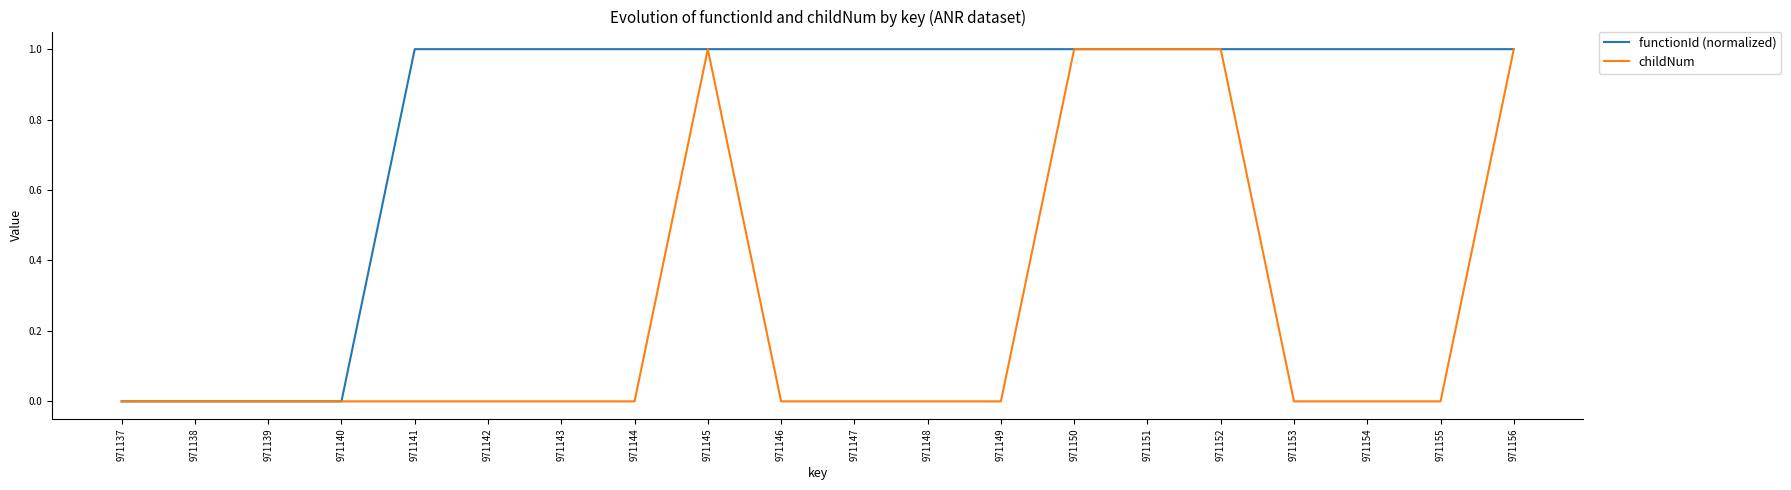

The value of functionId (normalized) at 971153 is 1. True or false?

True